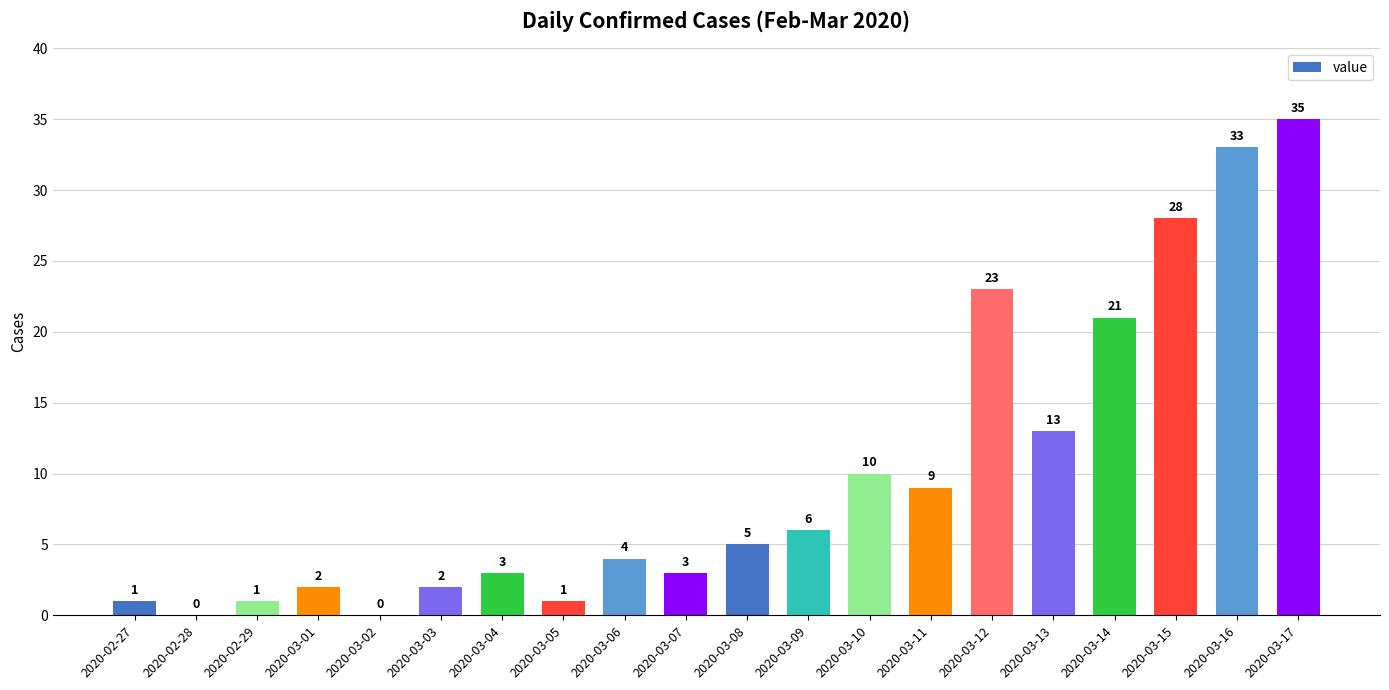

What is the ratio of the value at 2020-03-11 to the value at 2020-03-04?

3.0